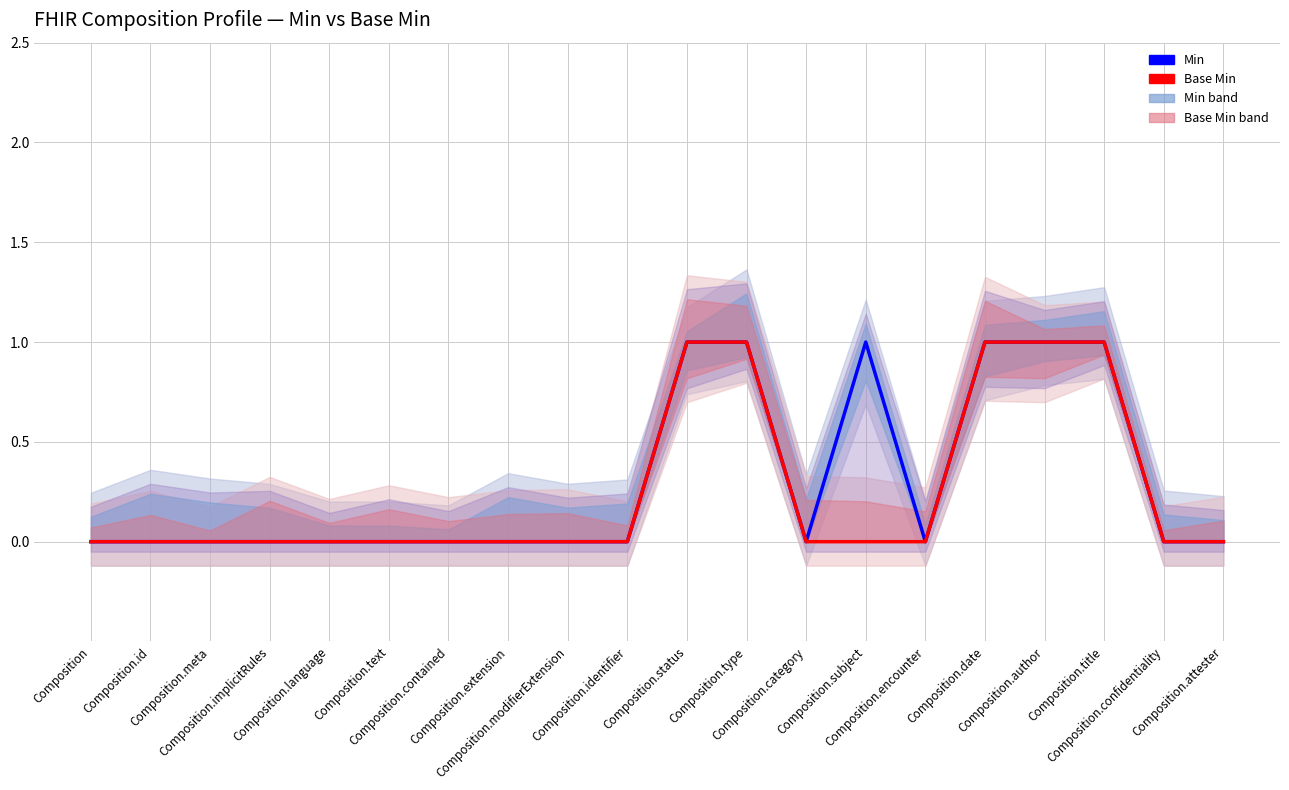

Which category has the highest value in the Min series?

Composition.status